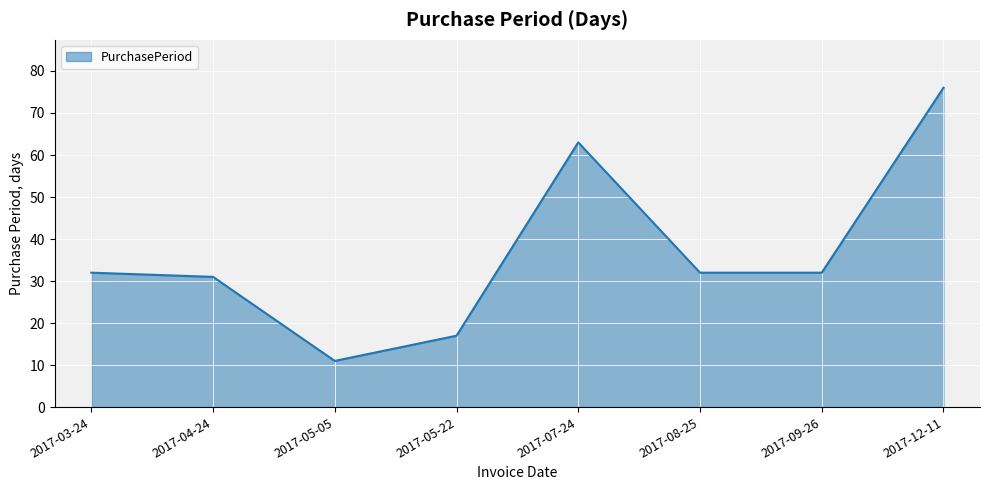

Which label corresponds to the smallest value in the chart?

2017-05-05